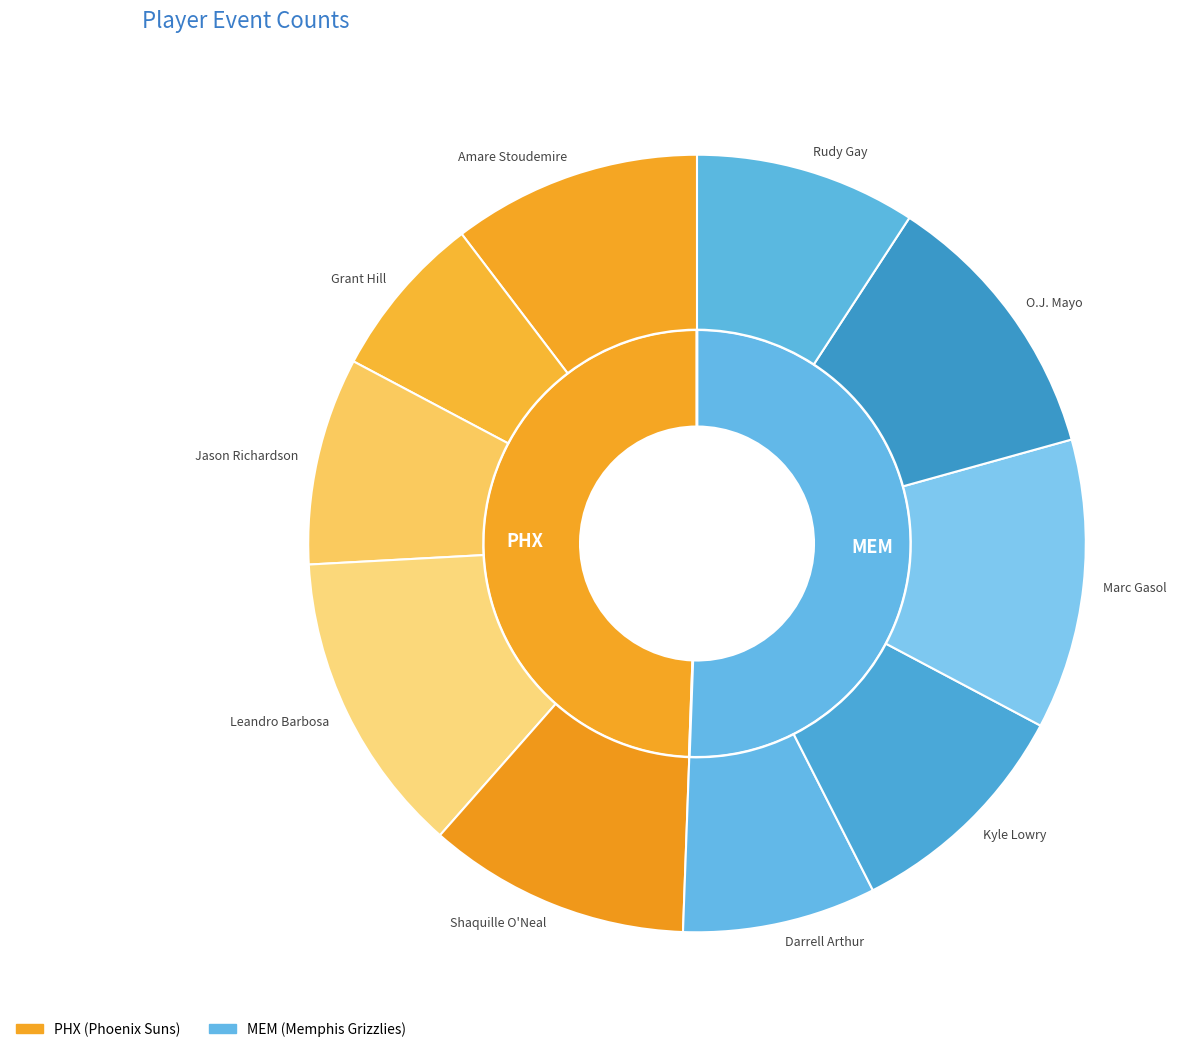

Does any single category account for the majority?

No